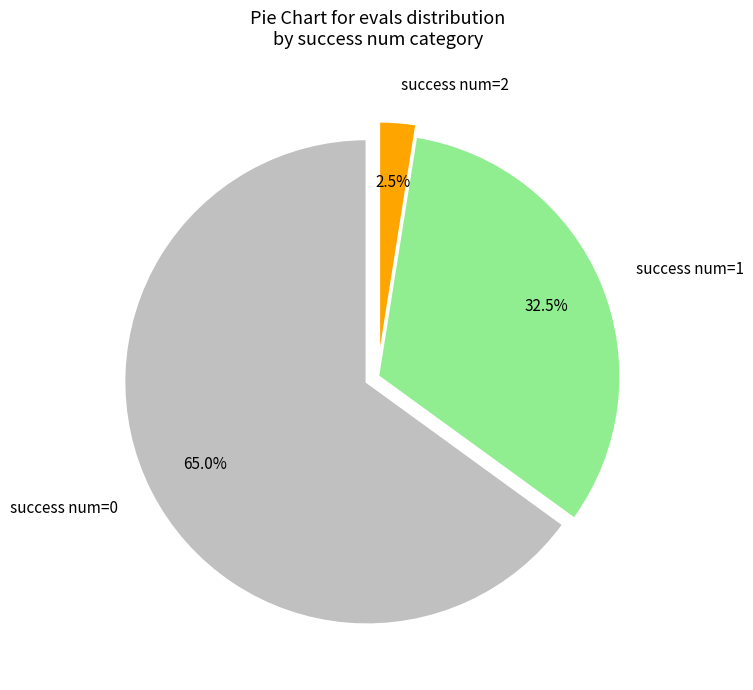

To the nearest percent, what portion does success num=0 represent?

65%